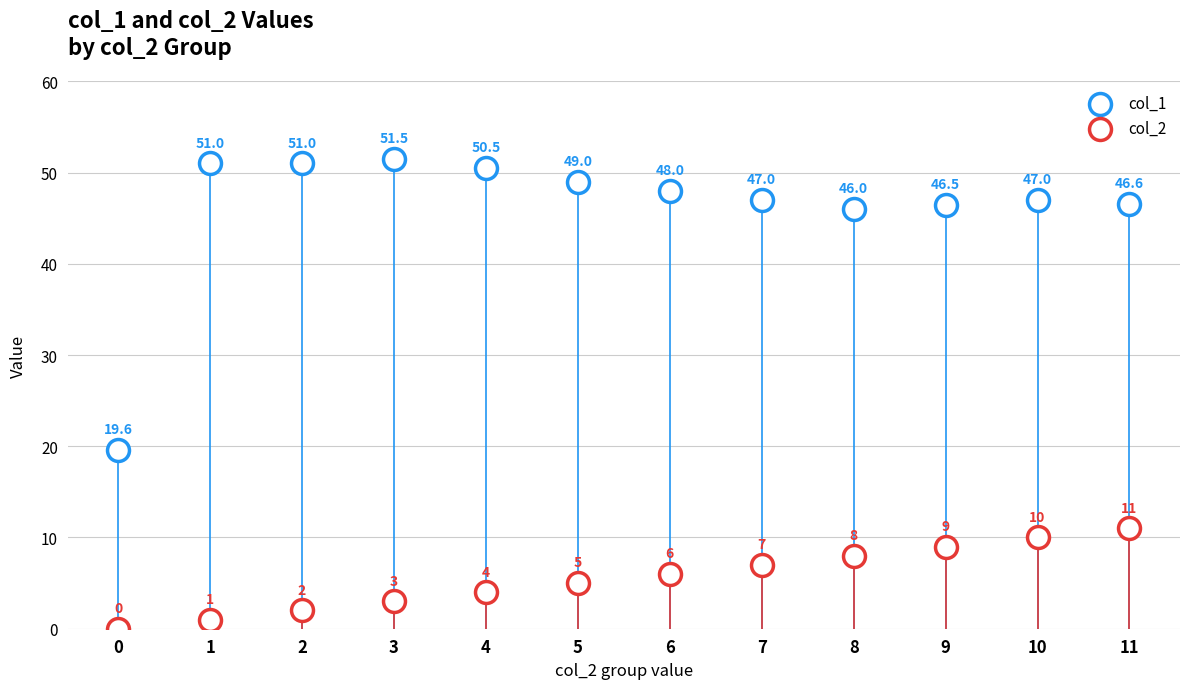

Is the value of col_2 at 2 greater than the value of col_1 at 9?

No